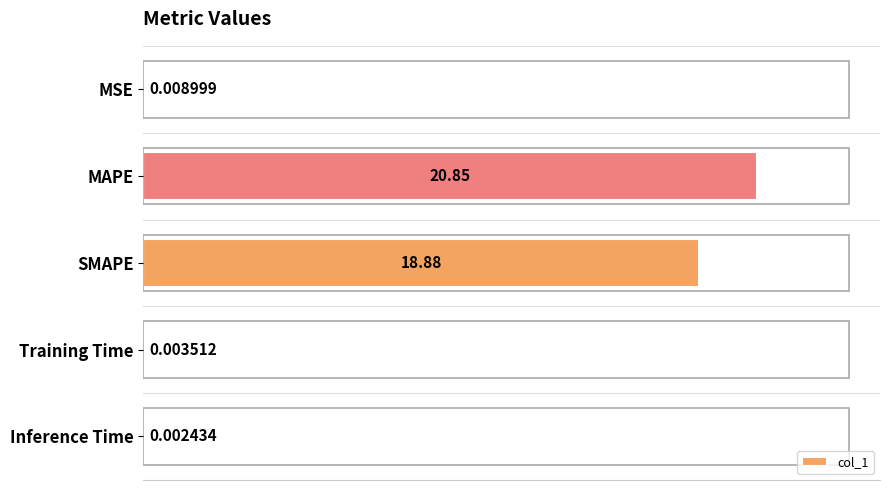

What is the sum of all values?

39.8